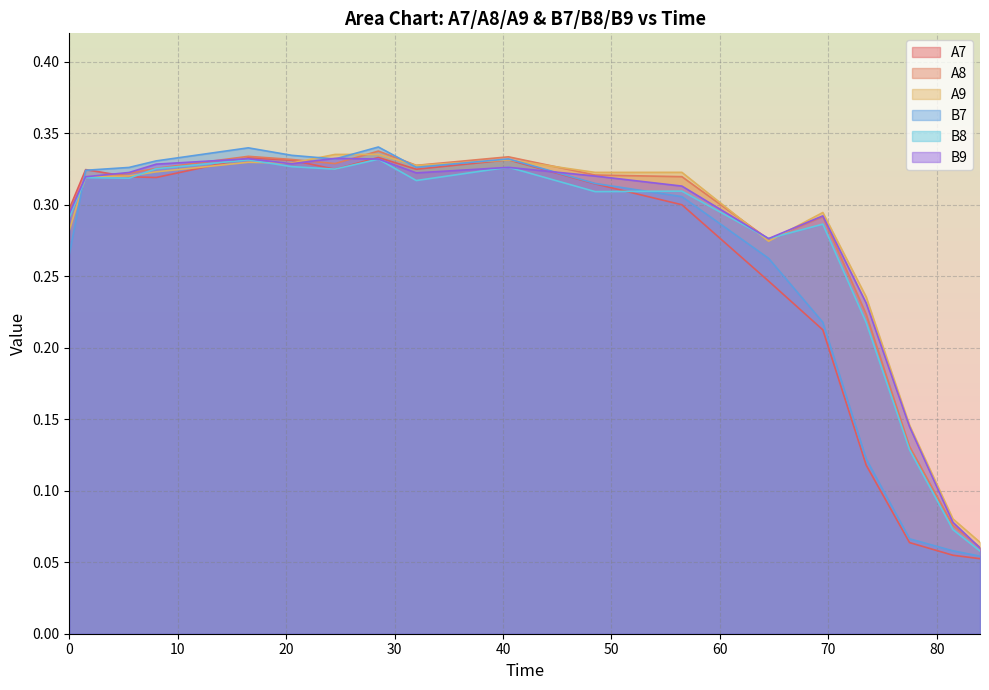

What is the total value across all series at 48.5?

1.9